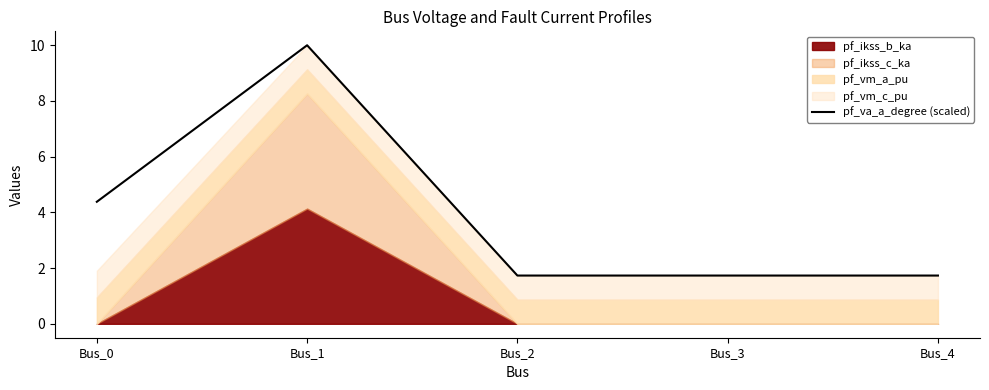

Is it true that the value at Bus_1 is 10.0?

True